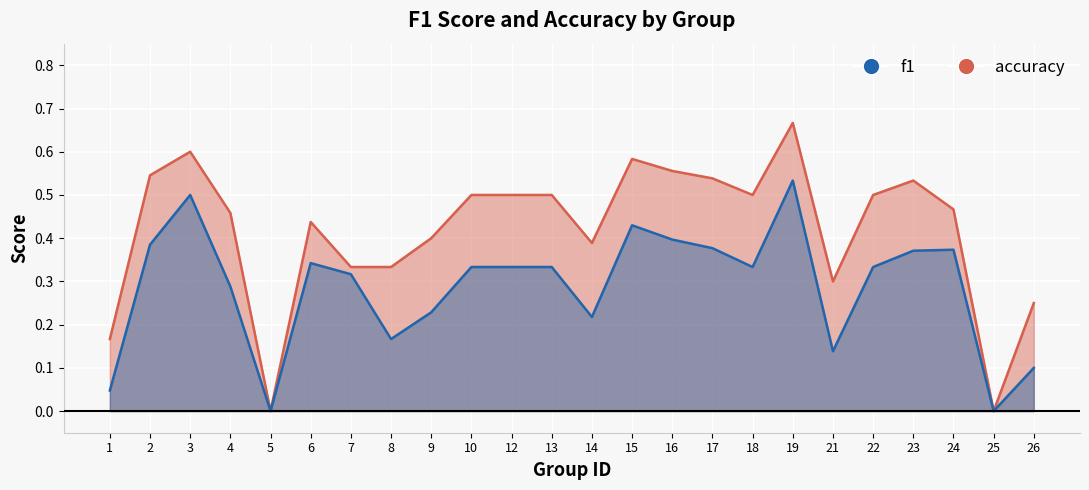

Reading left to right, transcribe all the data shown in this chart.

f1: 1=0.0	2=0.4	3=0.5	4=0.3	5=0.0	6=0.3	7=0.3	8=0.2	9=0.2	10=0.3	12=0.3	13=0.3	14=0.2	15=0.4	16=0.4	17=0.4	18=0.3	19=0.5	21=0.1	22=0.3	23=0.4	24=0.4	25=0.0	26=0.1
accuracy: 1=0.2	2=0.5	3=0.6	4=0.5	5=0.0	6=0.4	7=0.3	8=0.3	9=0.4	10=0.5	12=0.5	13=0.5	14=0.4	15=0.6	16=0.6	17=0.5	18=0.5	19=0.7	21=0.3	22=0.5	23=0.5	24=0.5	25=0.0	26=0.2